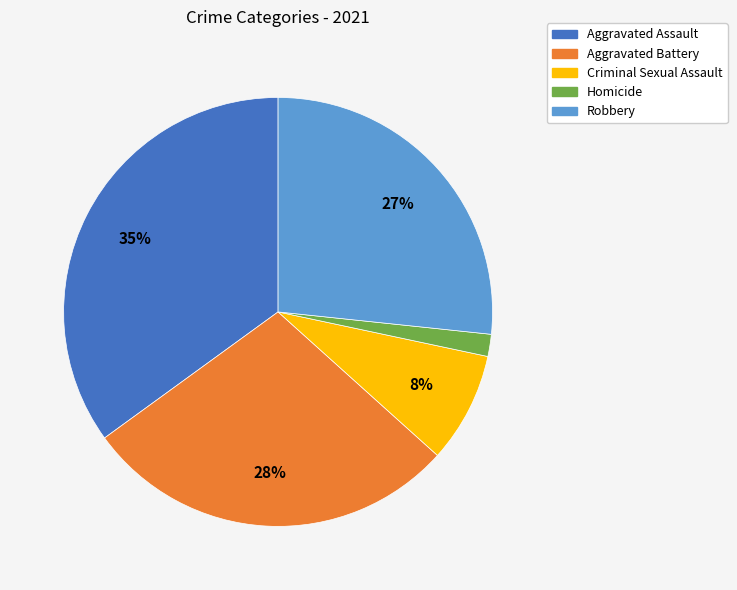

What percentage is the Robbery slice, to the nearest percent?

27%